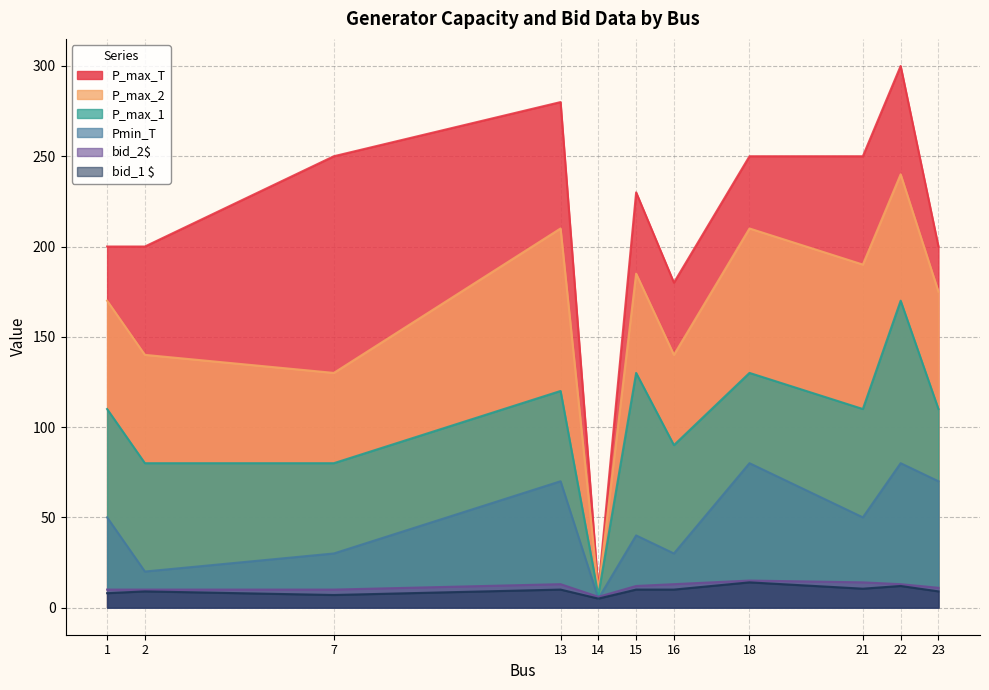

How many values in the bid_1 $ series are below 10?

5